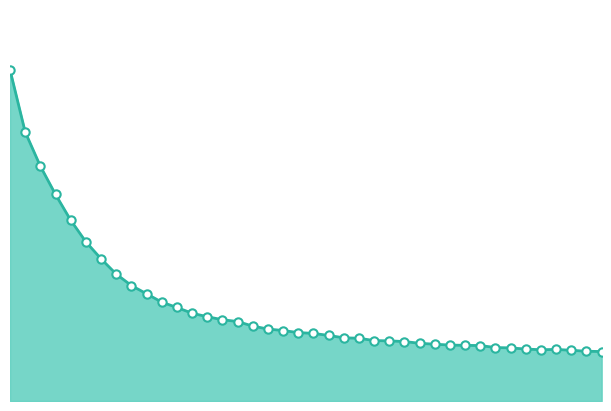

Does the chart have visible grid lines?

No